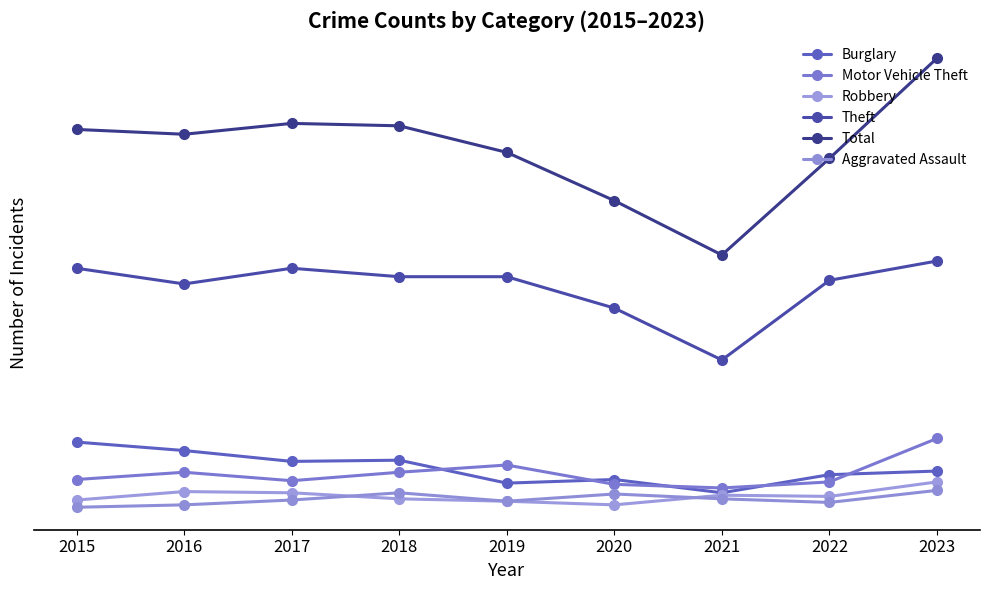

What is the smallest value displayed?

6